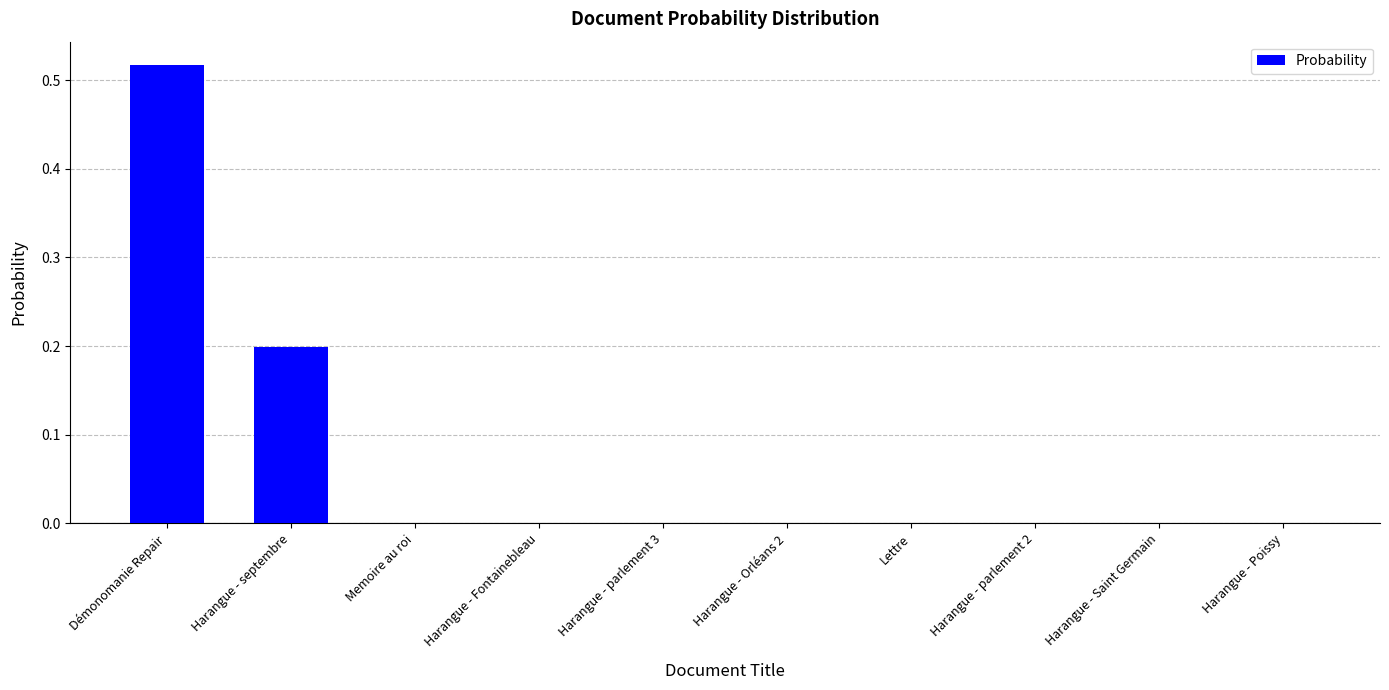

True or false: the data shows 0.3 at Harangue - Saint Germain.

False